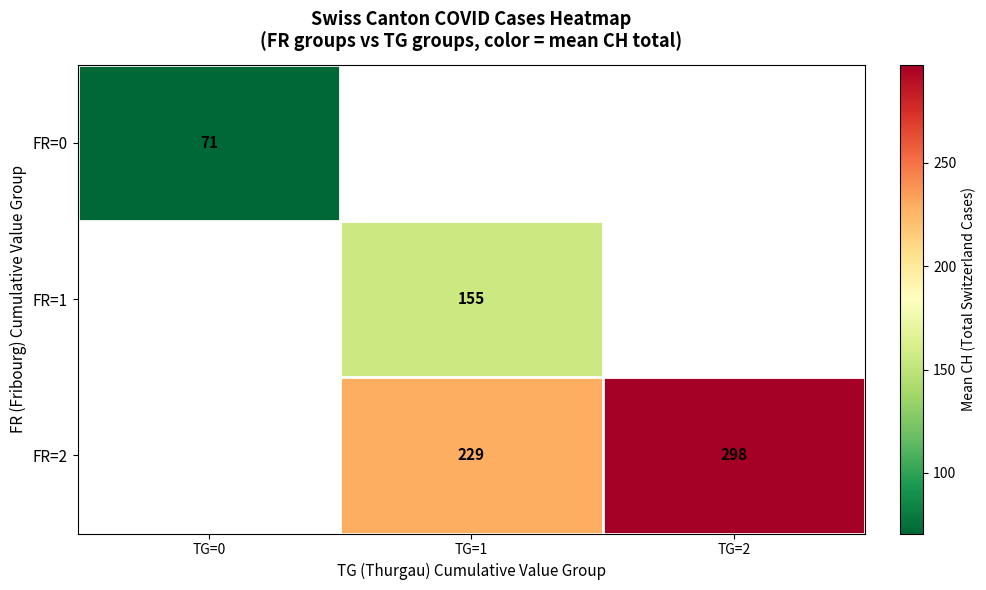

What is the smallest value displayed?

70.7